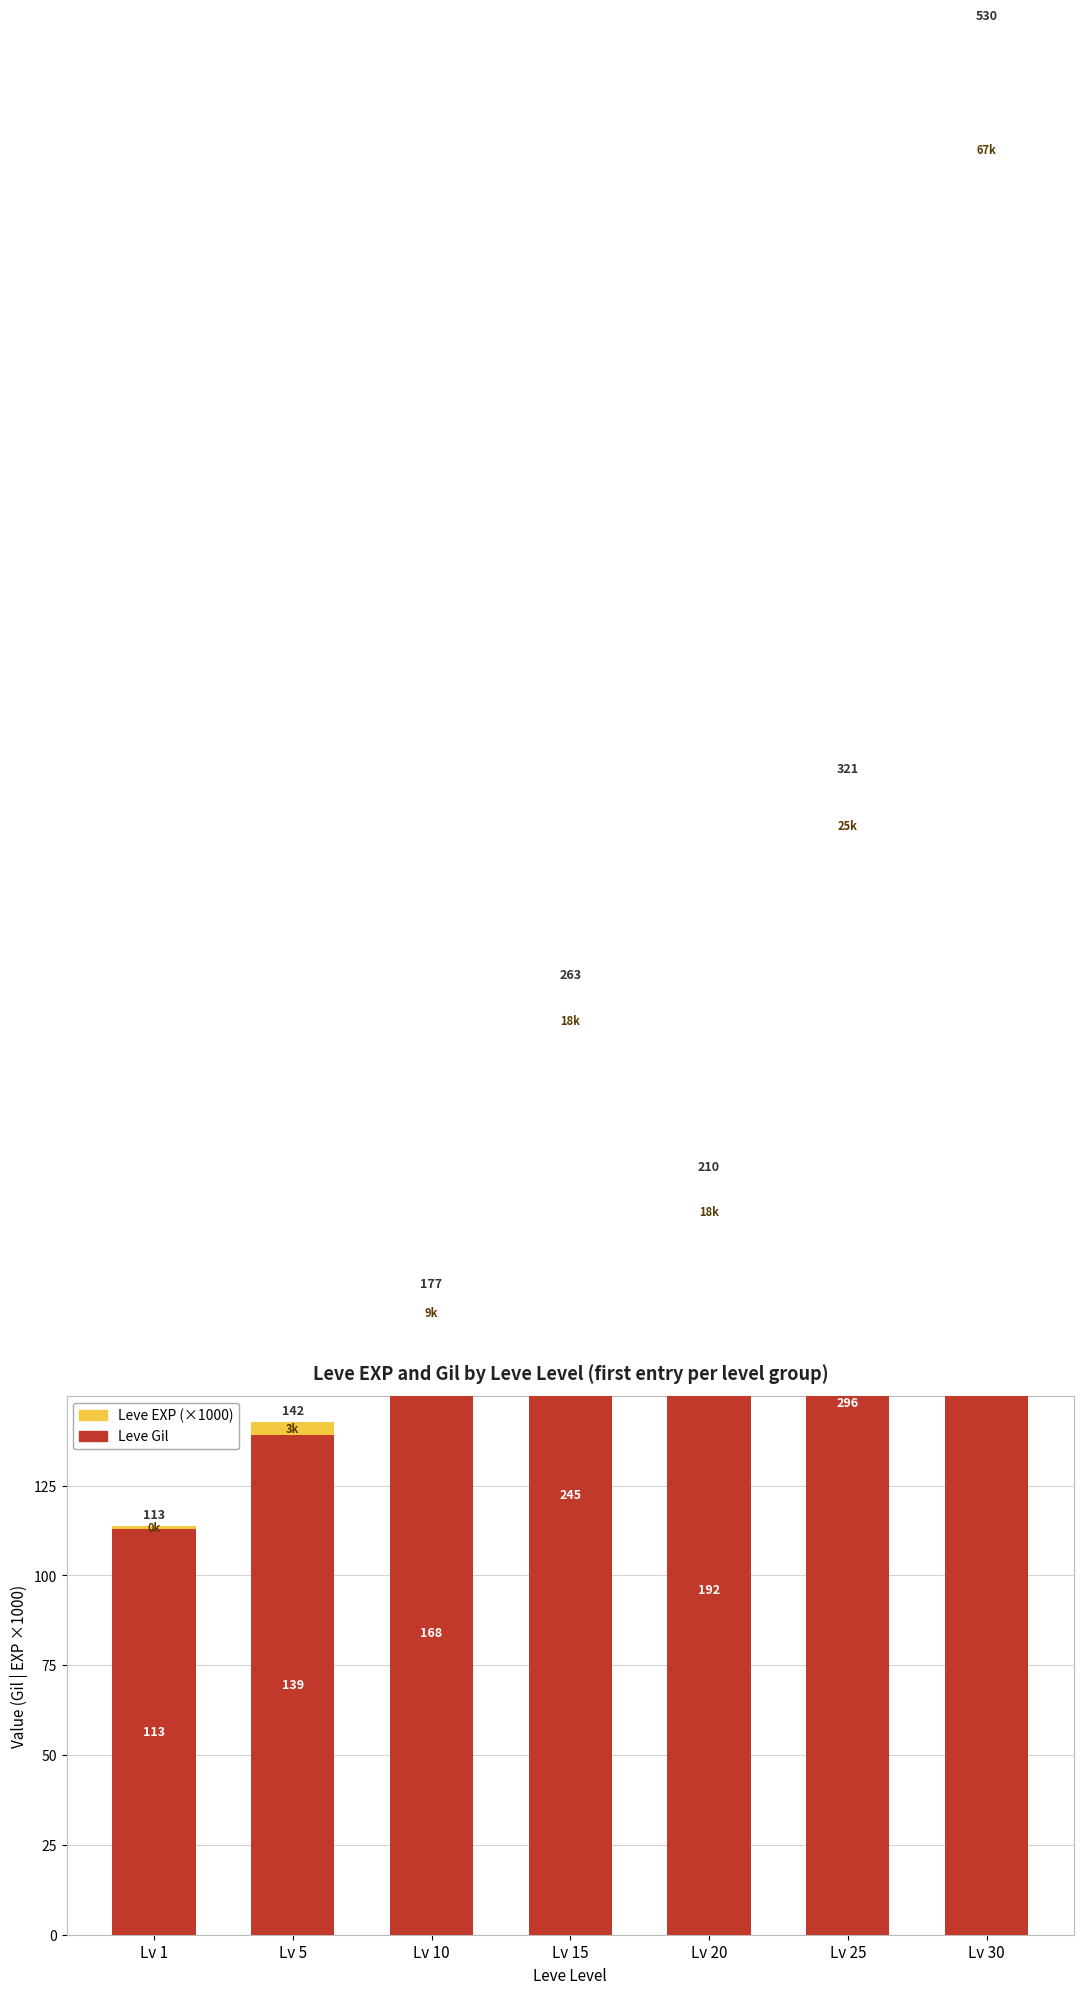

What is the difference between the second highest and second lowest values in the Leve EXP (×1000) series?

21.7